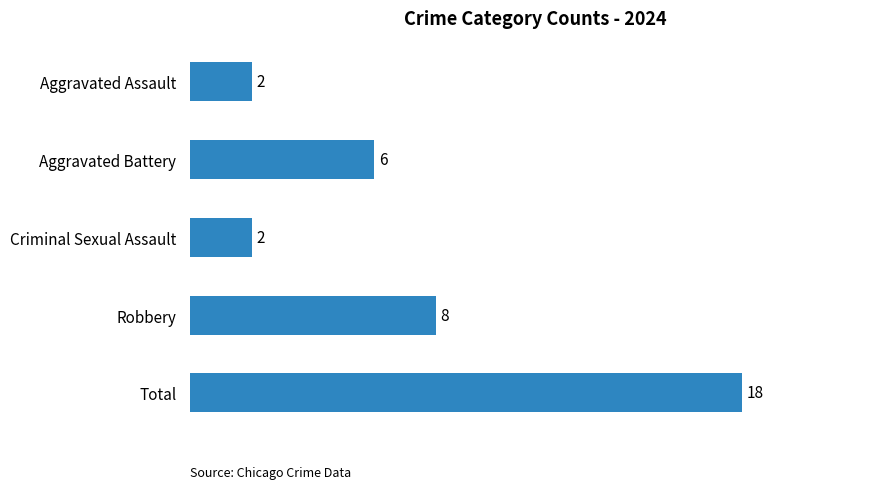

What is the label of the 5th bar from the top?

Total